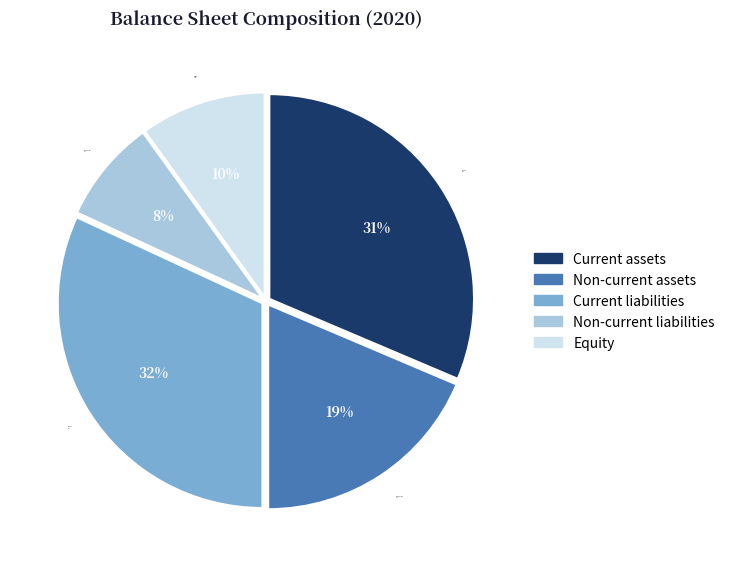

Is there any slice that represents more than half of the pie?

No